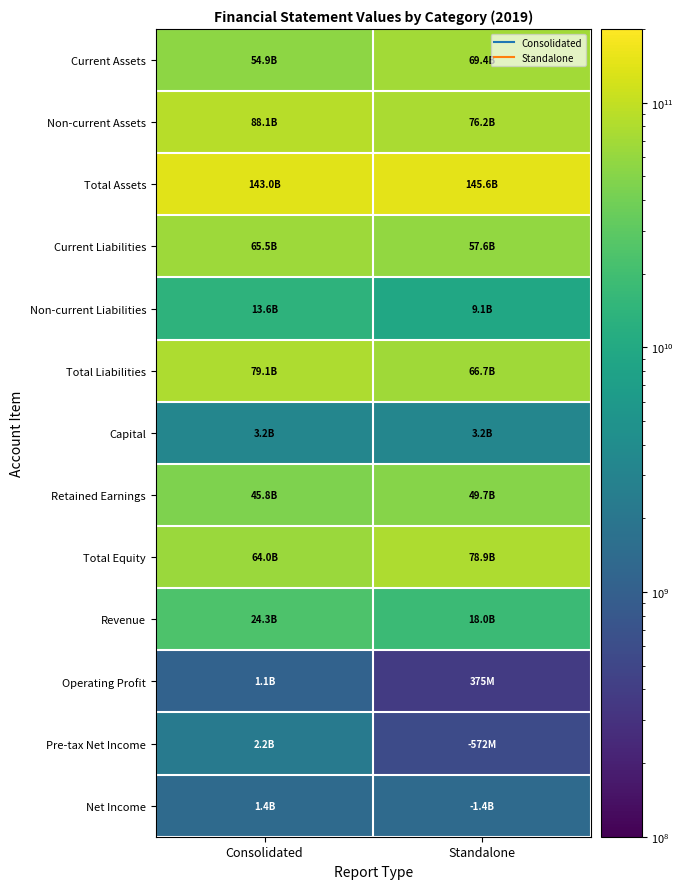

How many data points does each series have?

2